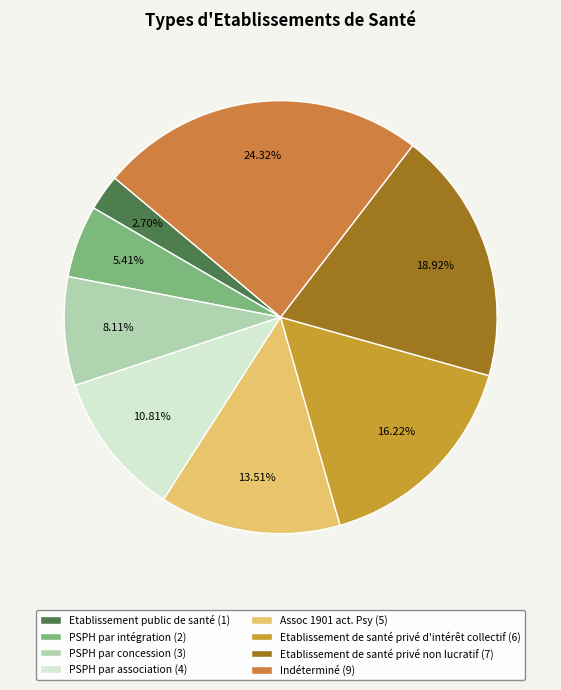

How many slices are in this pie chart?

8